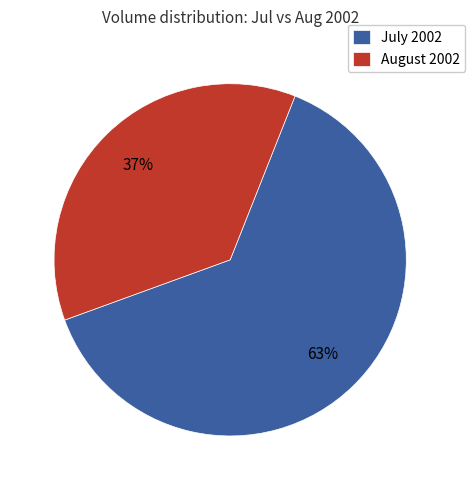

Is there a majority slice in this chart?

Yes